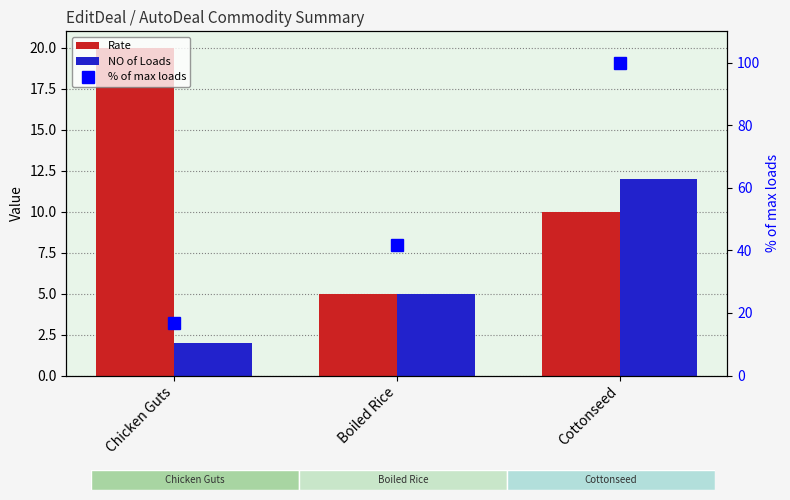

How many values in the Rate series exceed 10?

1